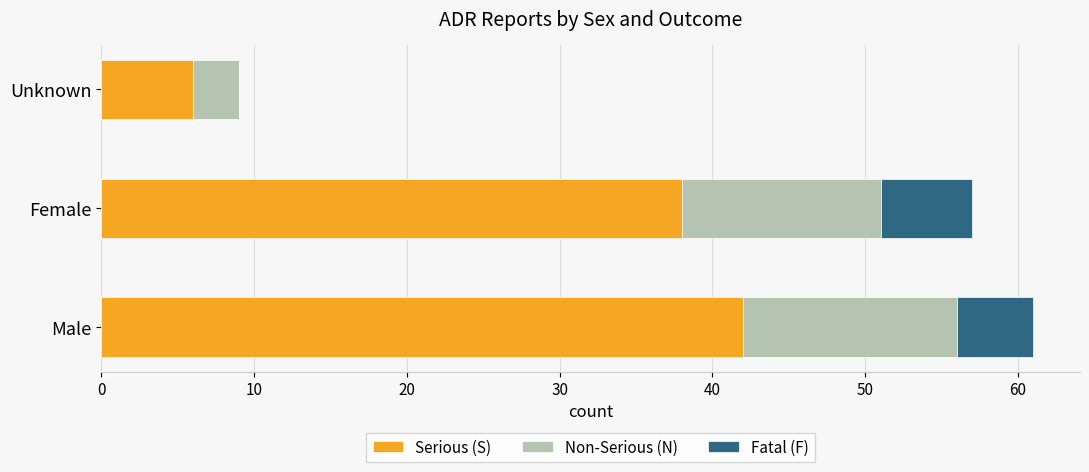

True or false: Serious (S) has a value of 6 at Unknown.

True